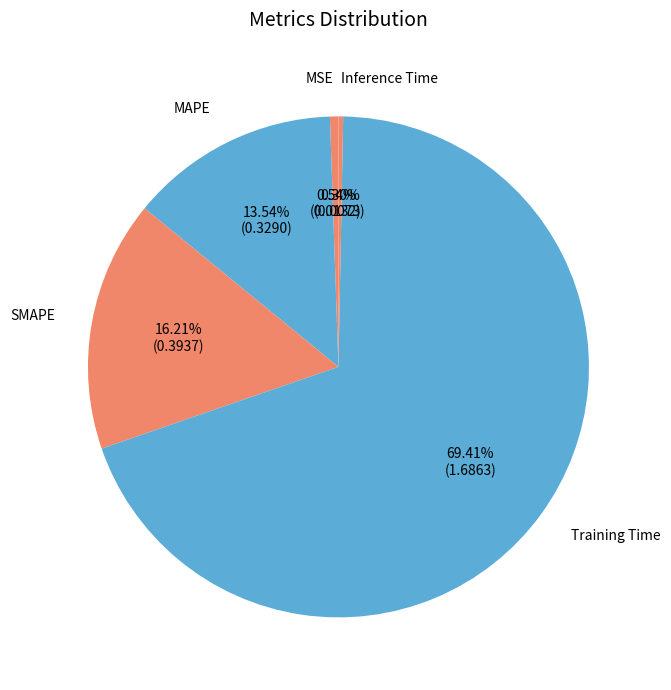

What percentage is the Training Time slice, to the nearest percent?

69%